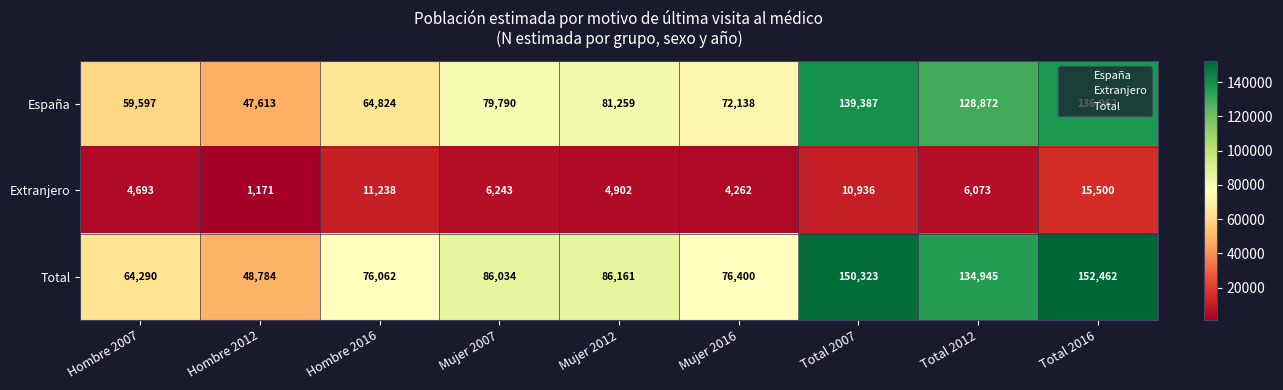

List the series in order of their peak value, lowest first.

Extranjero, España, Total